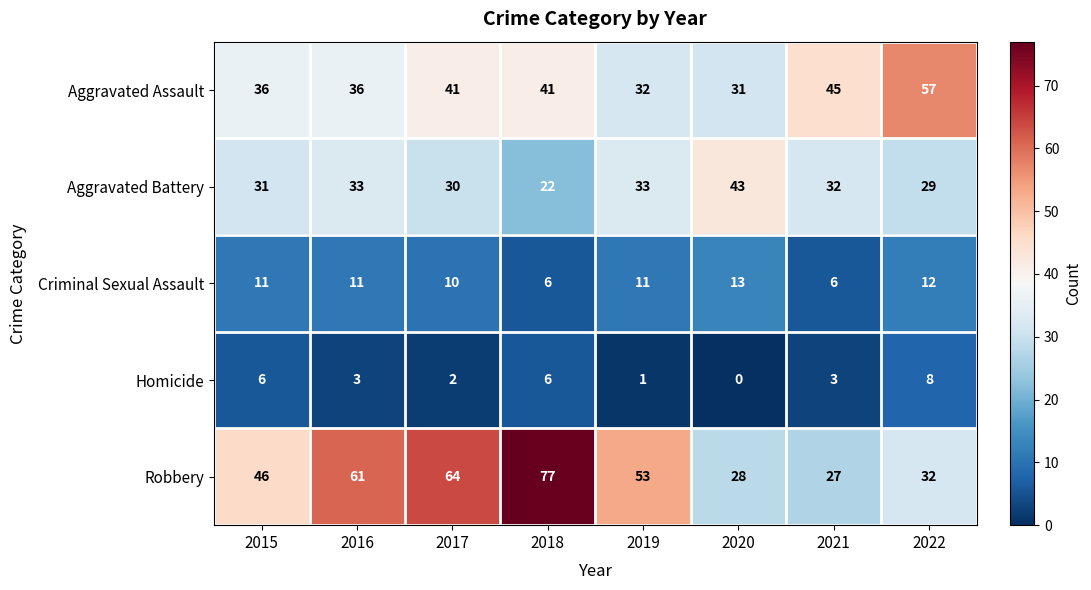

What is the difference between the Homicide values at 2016 and 2020?

3